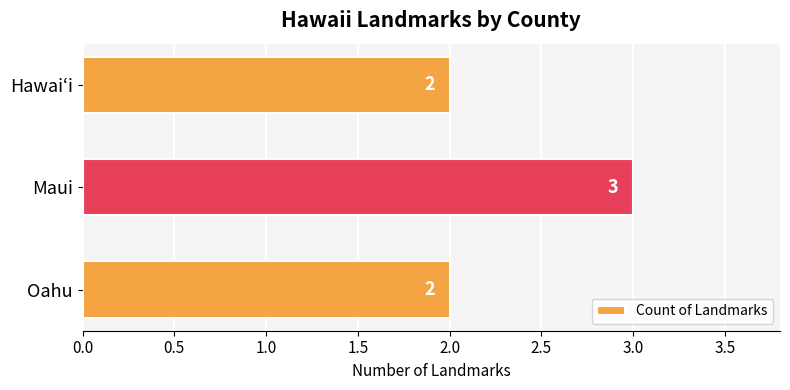

Between Oahu and Maui, which is larger?

Maui